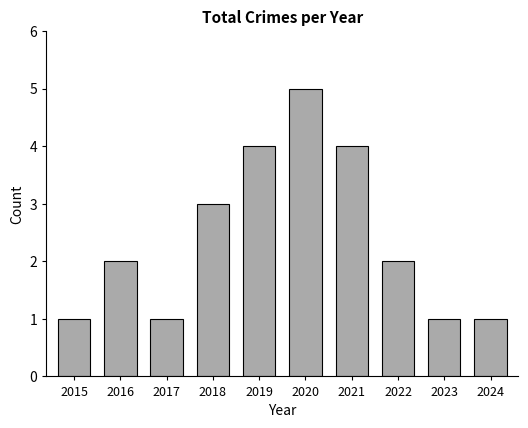

Between 2021 and 2017, which is larger?

2021